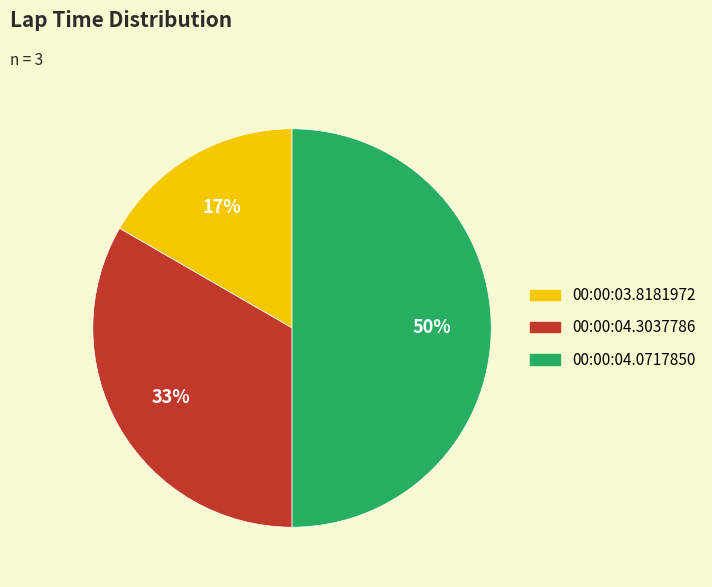

What is the largest slice in the pie chart?

00:00:04.0717850